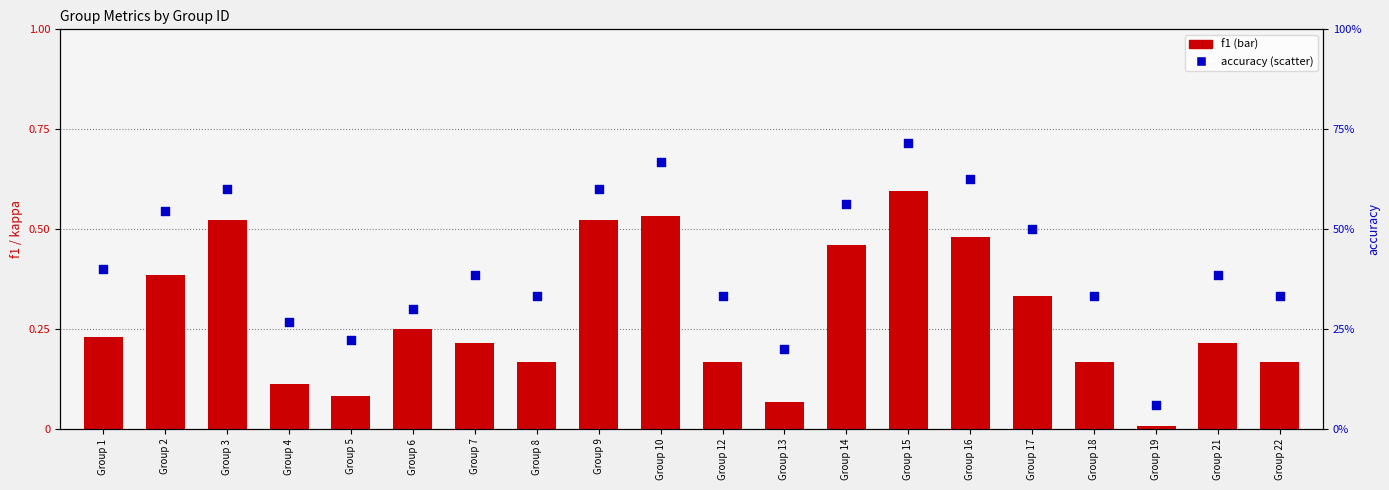

Which series has the widest spread of Y values?

accuracy